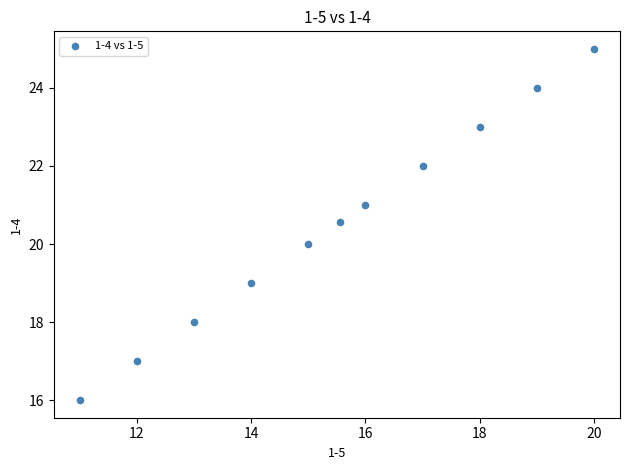

What is the range of X values (max minus min)?

9.0